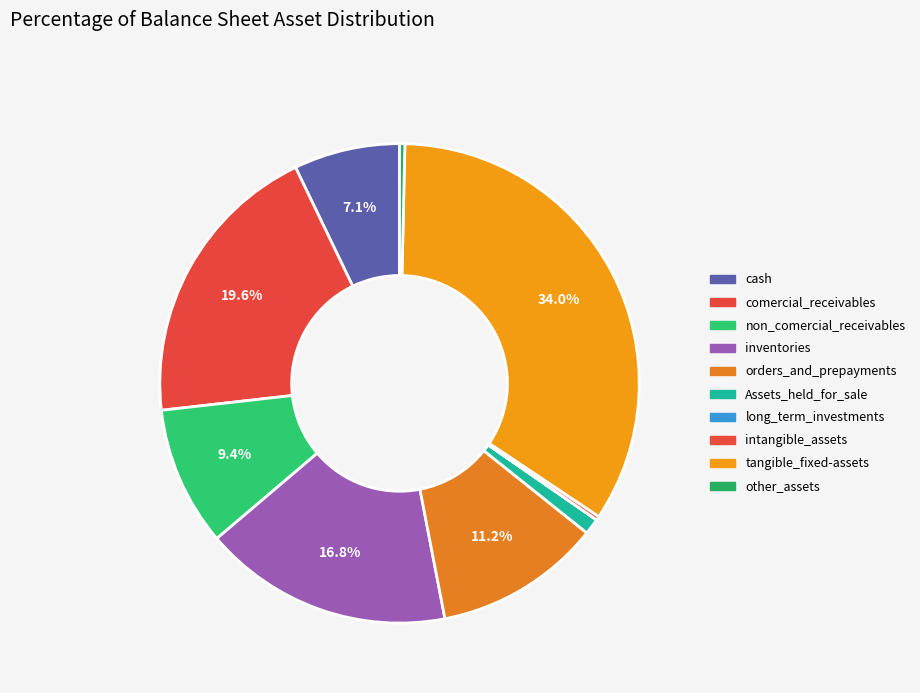

How many slices are in this pie chart?

10